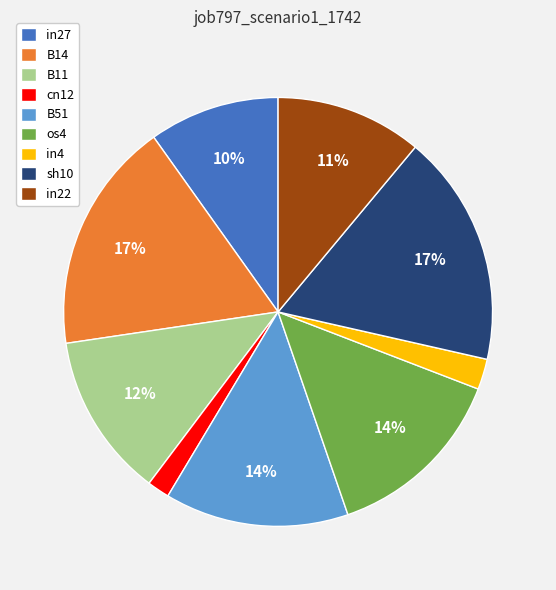

How many slices are in this pie chart?

9